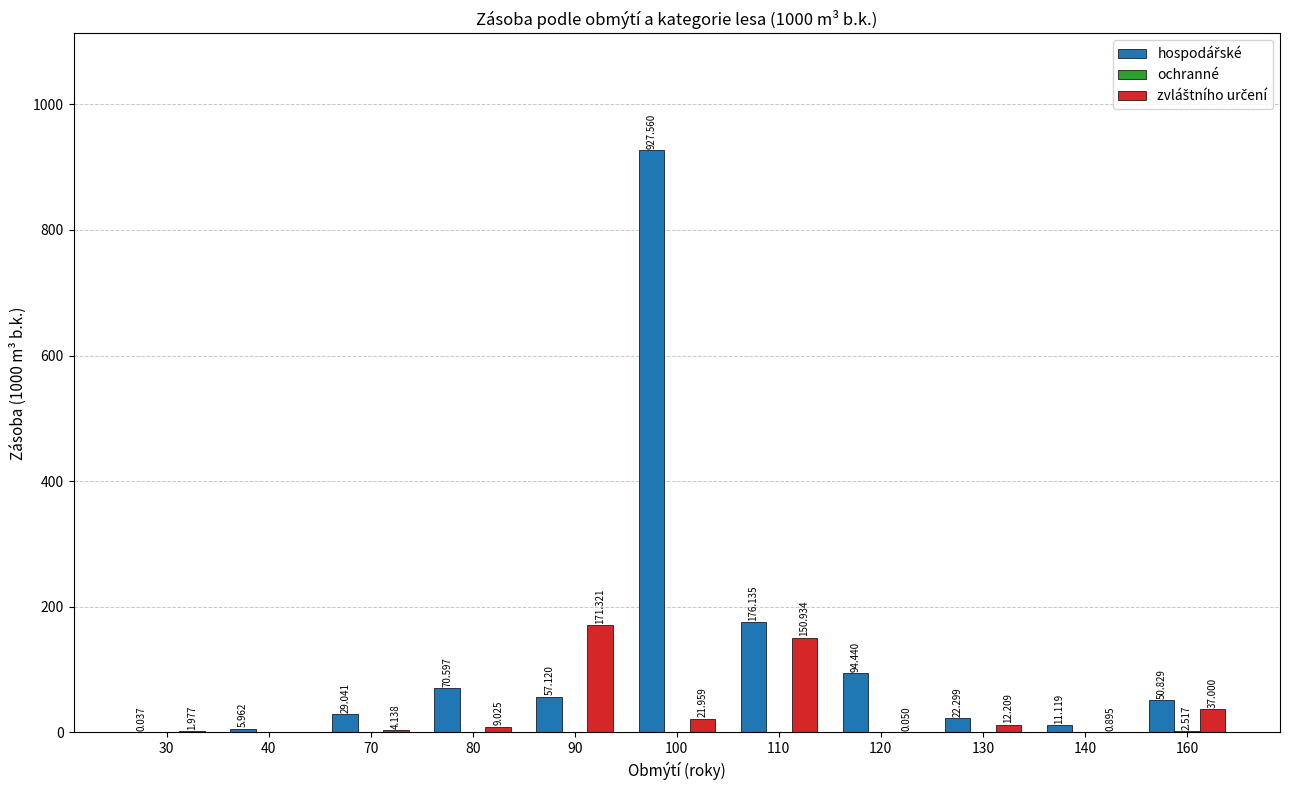

At which category is the sum across all series the highest?

100